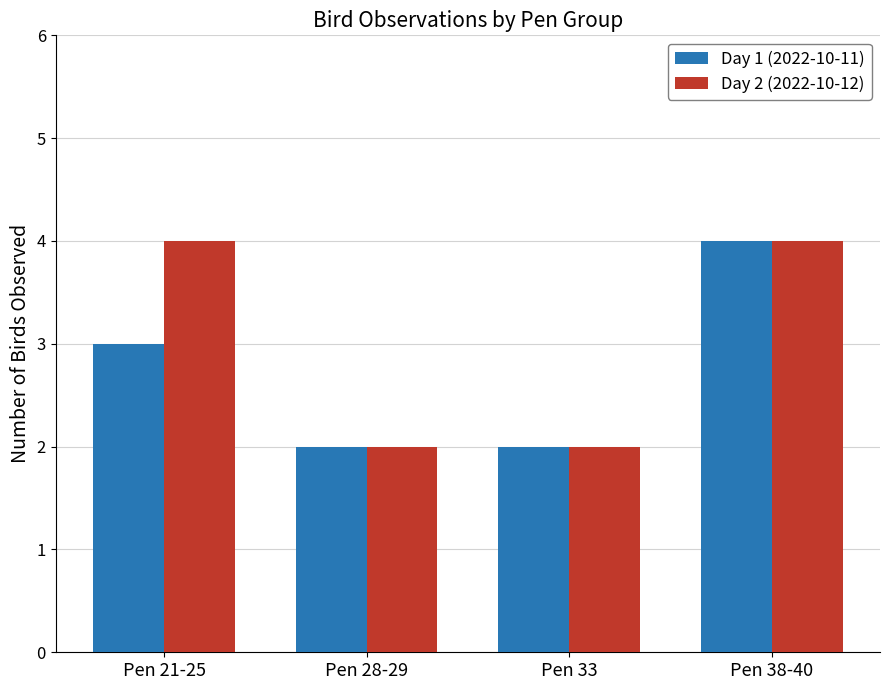

What is the approximate value of Day 1 (2022-10-11) at Pen 28-29?

2